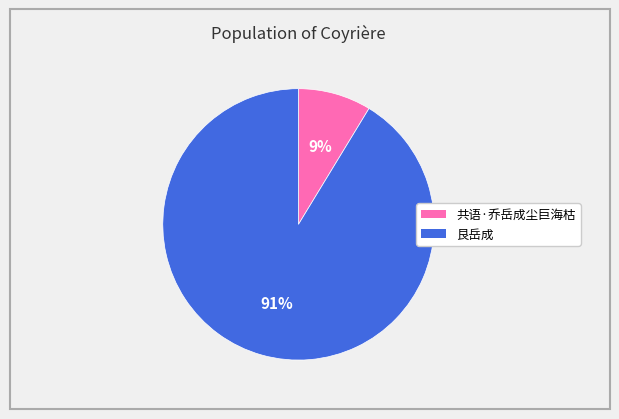

The 艮岳成 slice represents 91% of the pie. True or false?

True